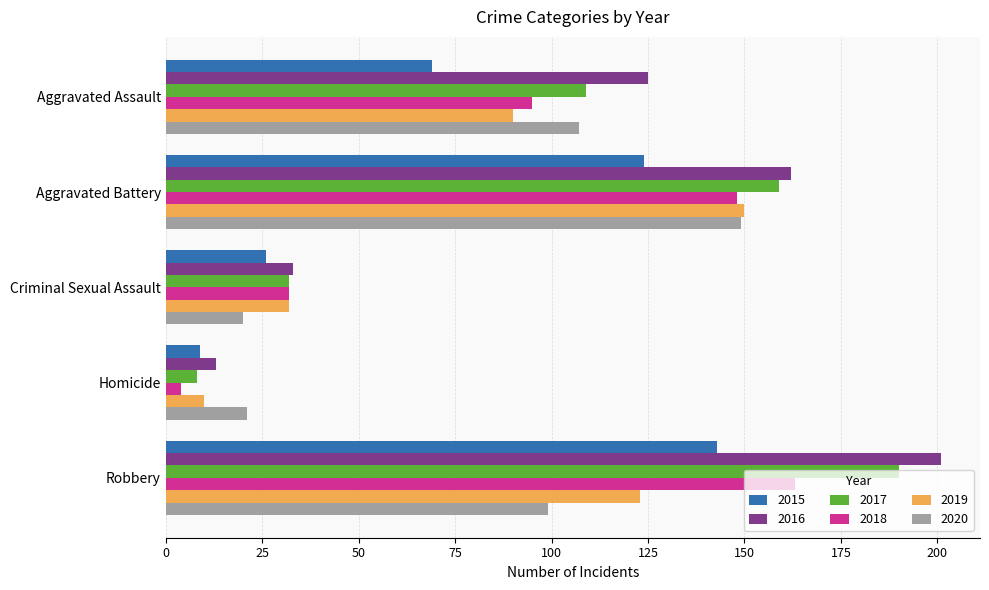

List the labels in order of 2016 value, smallest first.

Homicide, Criminal Sexual Assault, Aggravated Assault, Aggravated Battery, Robbery